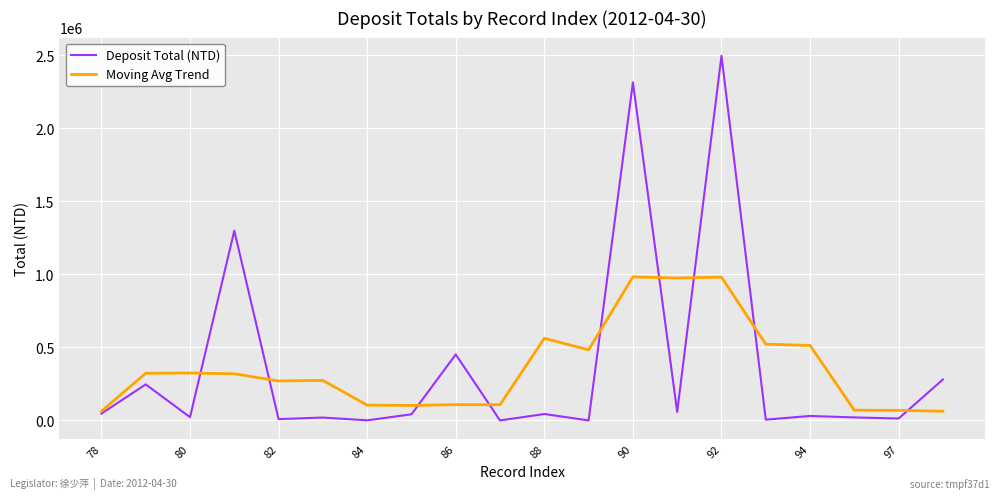

What is the maximum value for Deposit Total (NTD)?

2496431.0